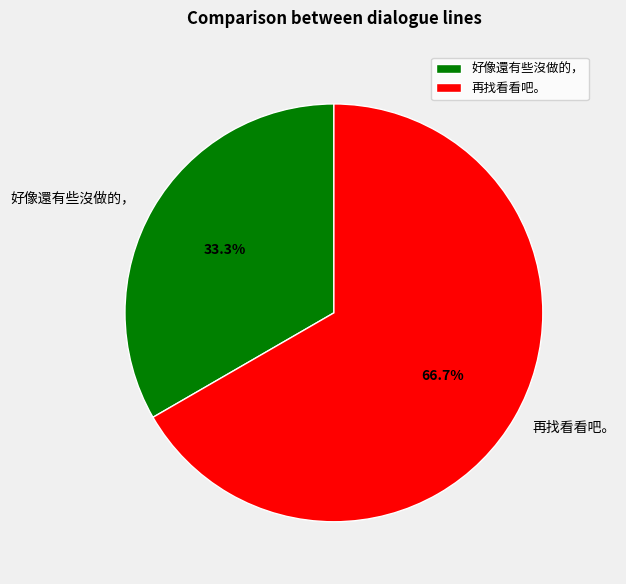

Which has a higher value, 再找看看吧。 or 好像還有些沒做的，?

再找看看吧。